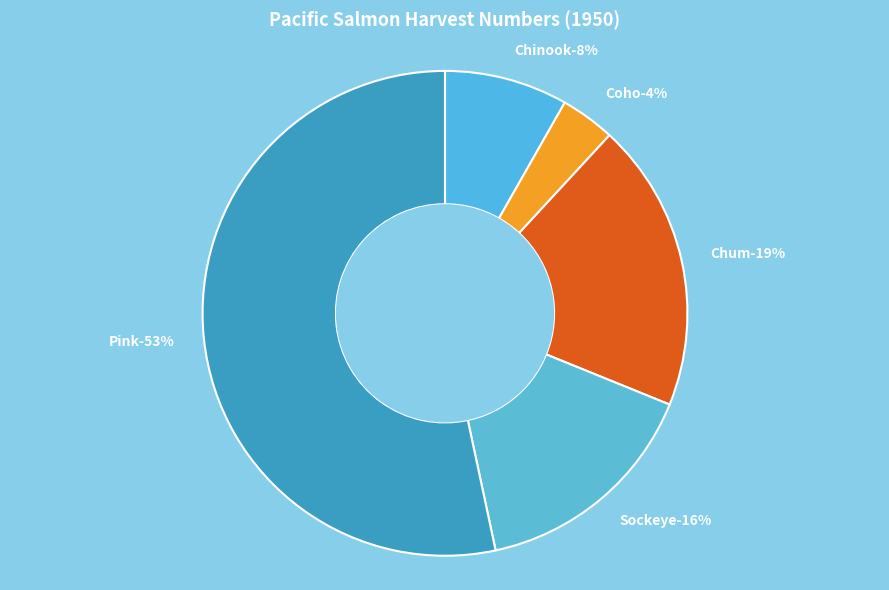

To the nearest percent, what percentage of the pie is Chinook?

8%